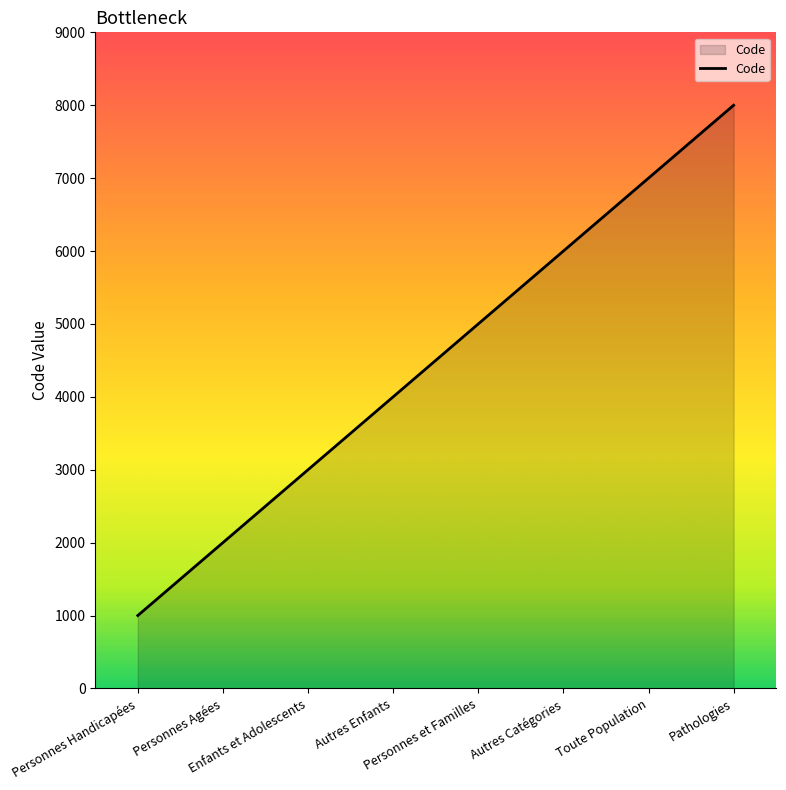

What is the greatest value displayed?

8000